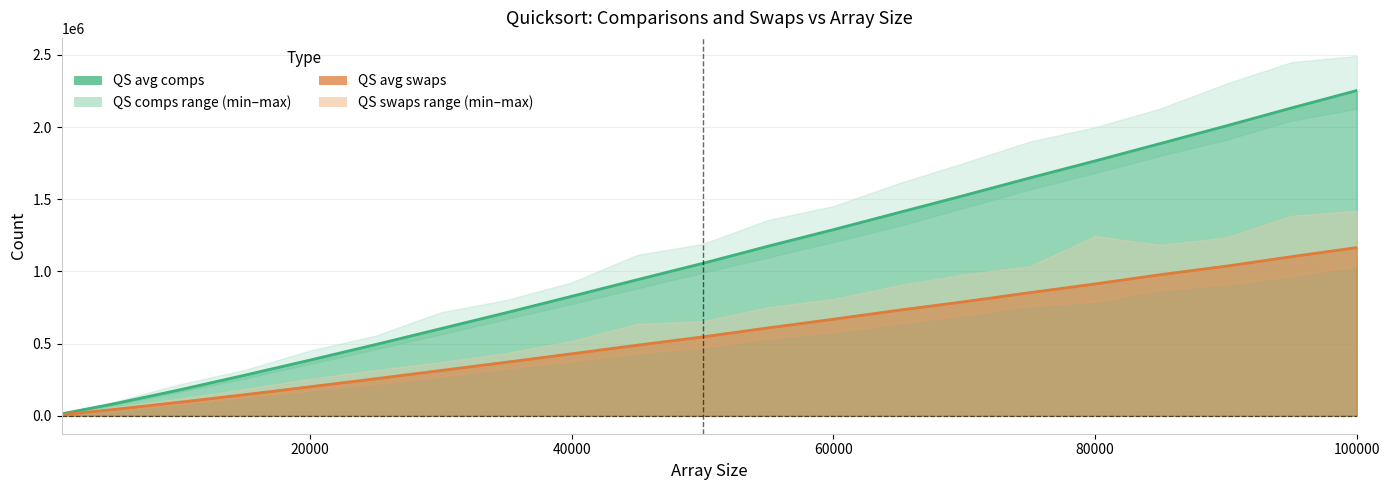

True or false: QS avg comps has more than 1 points higher than both neighbors.

False